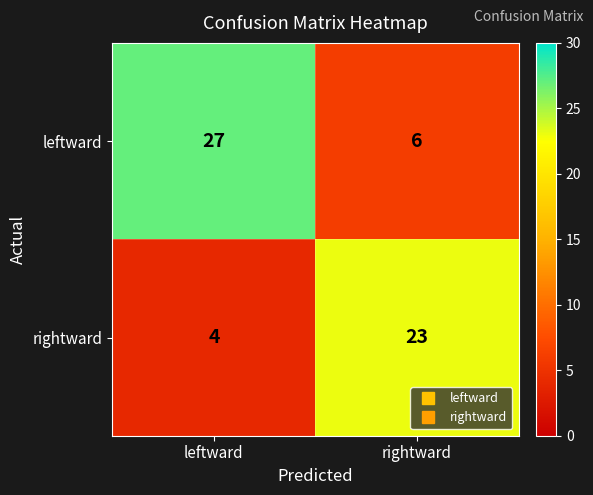

At which label does rightward reach its minimum?

leftward